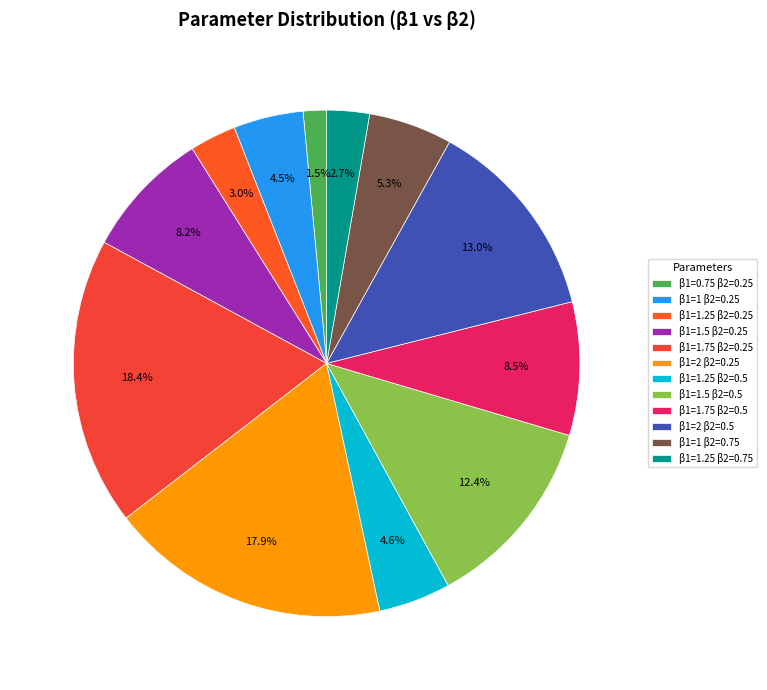

Count the number of slices in the pie.

12